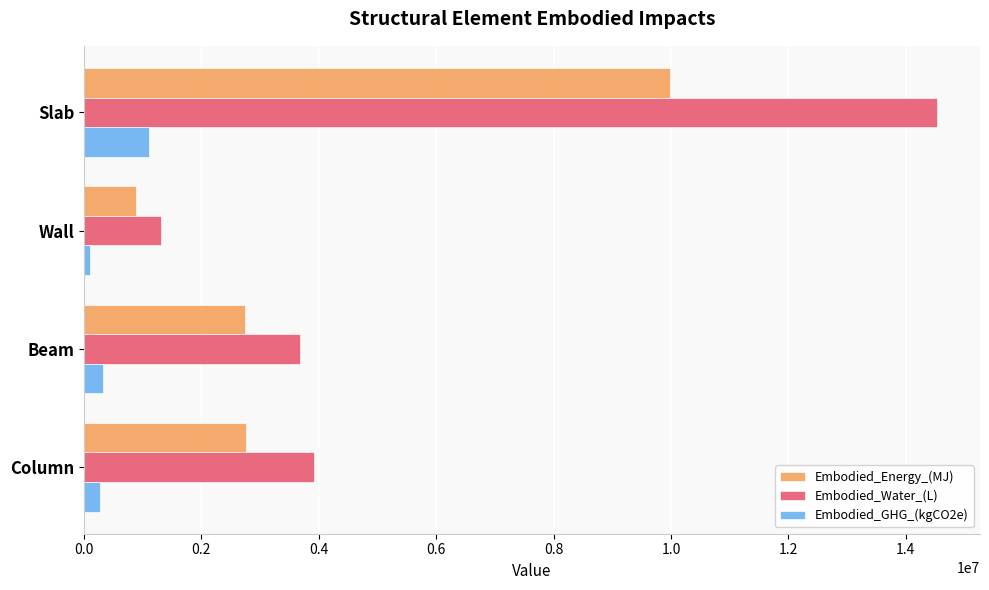

List the series in order of their peak value, lowest first.

Embodied_GHG_(kgCO2e), Embodied_Energy_(MJ), Embodied_Water_(L)